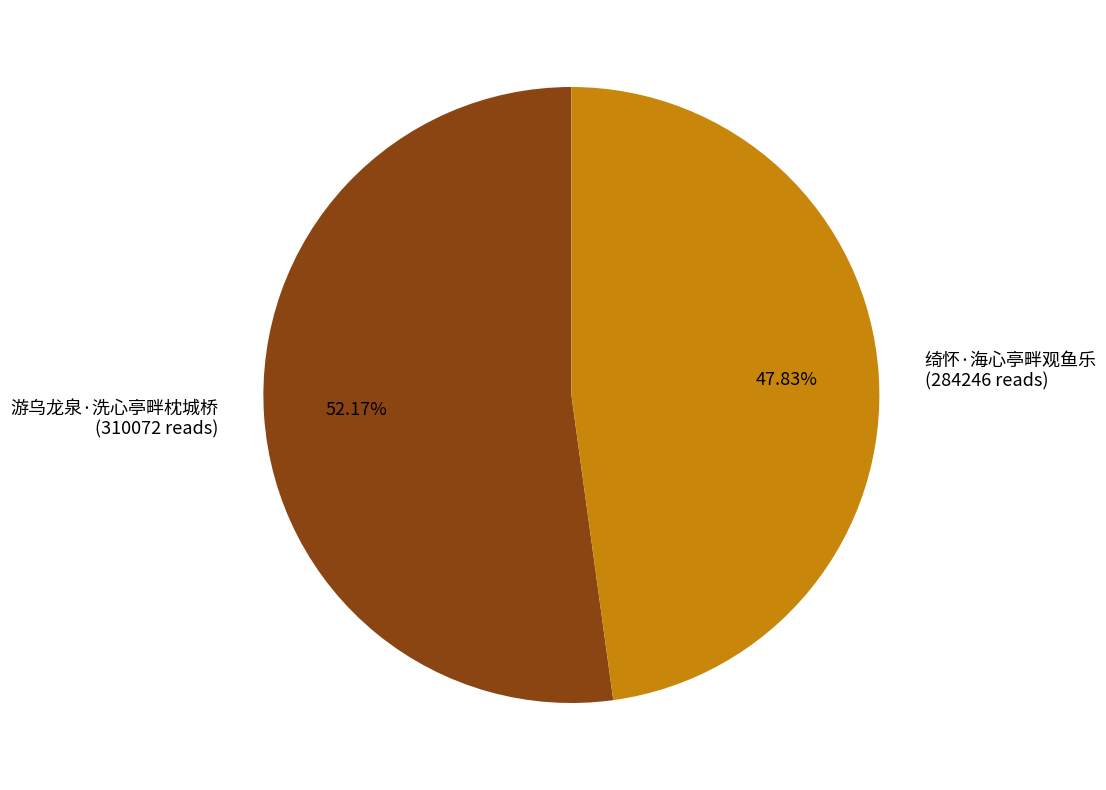

To the nearest percent, what is the difference between the 绮怀·海心亭畔观鱼乐 and 游乌龙泉·洗心亭畔枕城桥 slice percentages?

4%